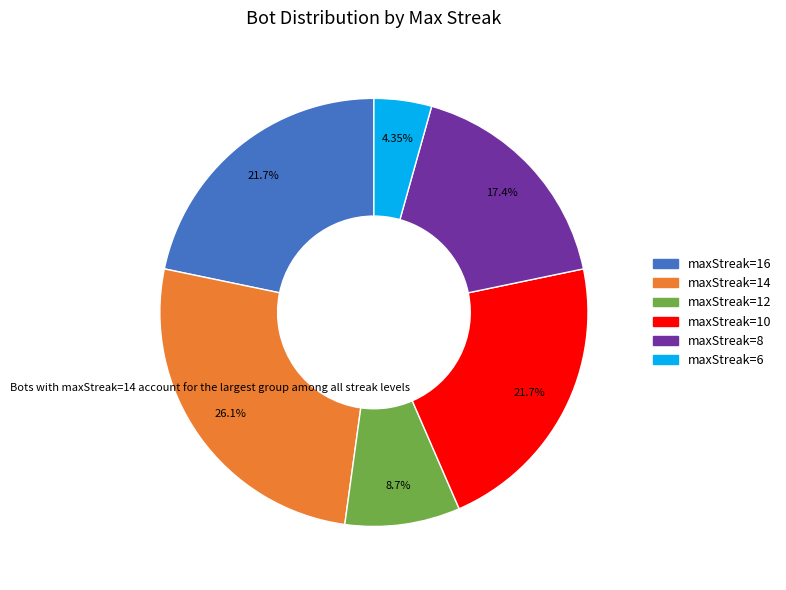

Combined, what portion of the pie is maxStreak=12 and maxStreak=10?

30.4%